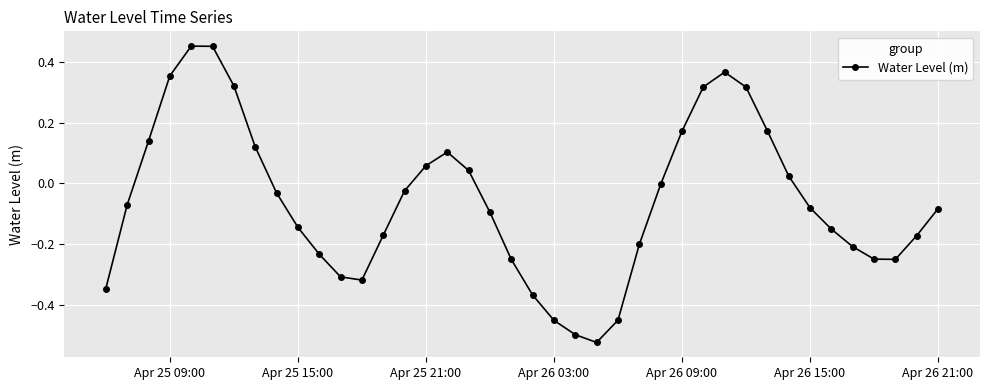

How many points are lower than both their immediate neighbors (excluding endpoints)?

3